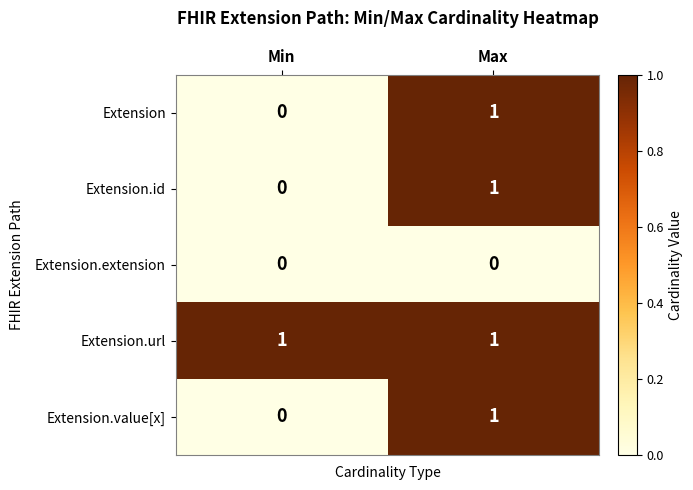

At which label does Extension reach its minimum?

Min